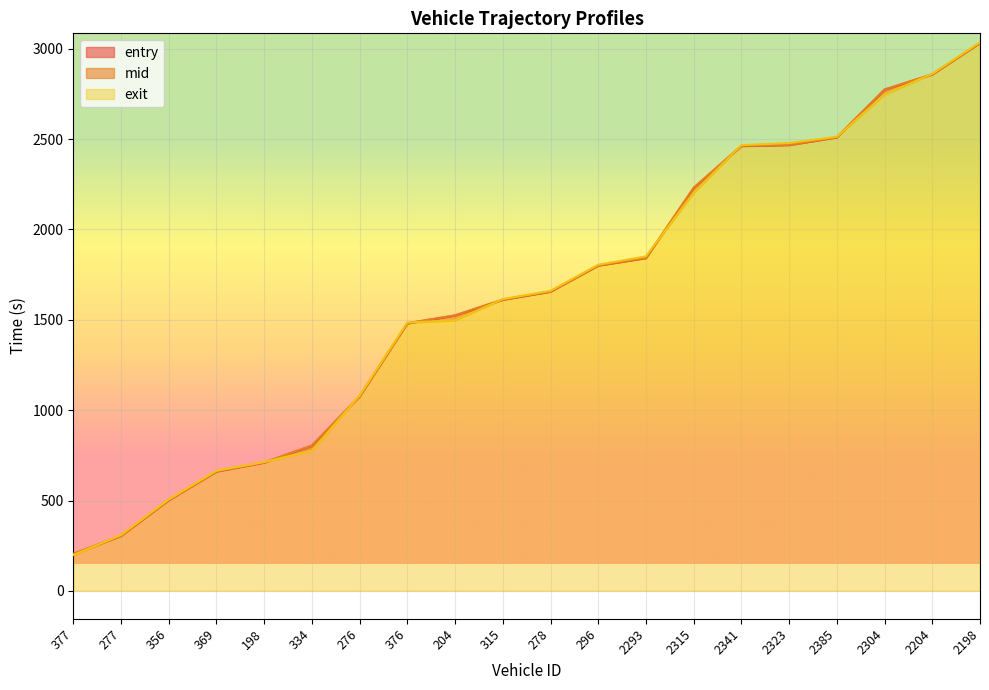

At which category is the sum across all series the highest?

2198